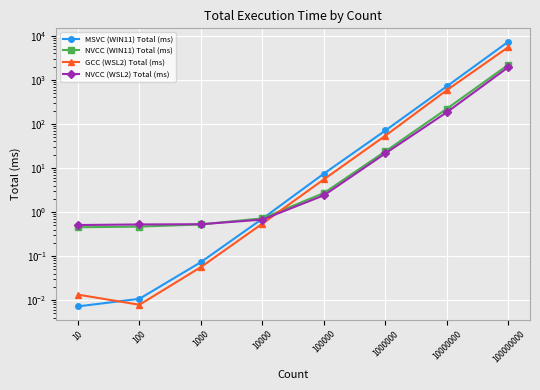

How many lines are shown in the chart?

4